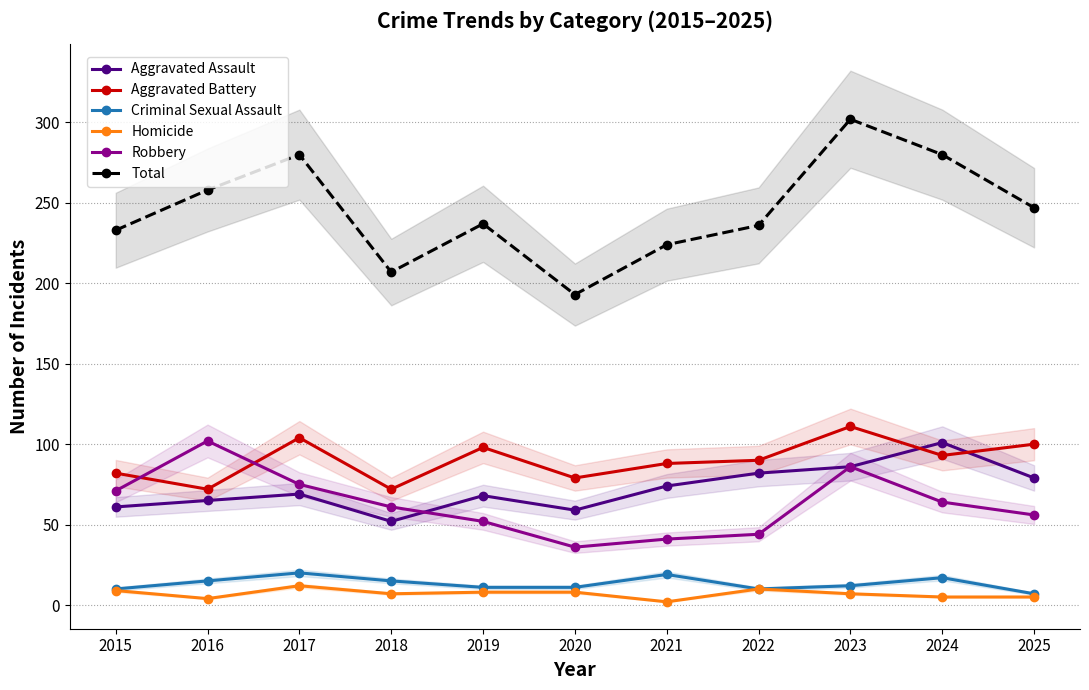

List the labels in order of Criminal Sexual Assault value, smallest first.

2025, 2015, 2022, 2019, 2020, 2023, 2016, 2018, 2024, 2021, 2017